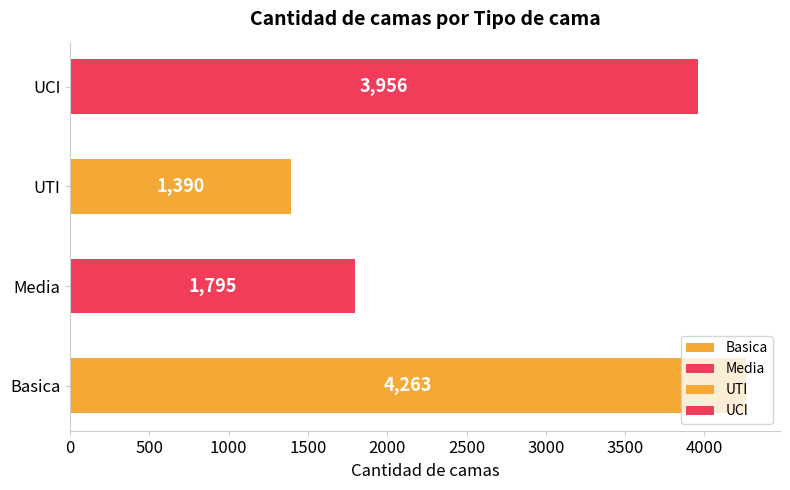

What is the difference between the maximum and second lowest values?

2468